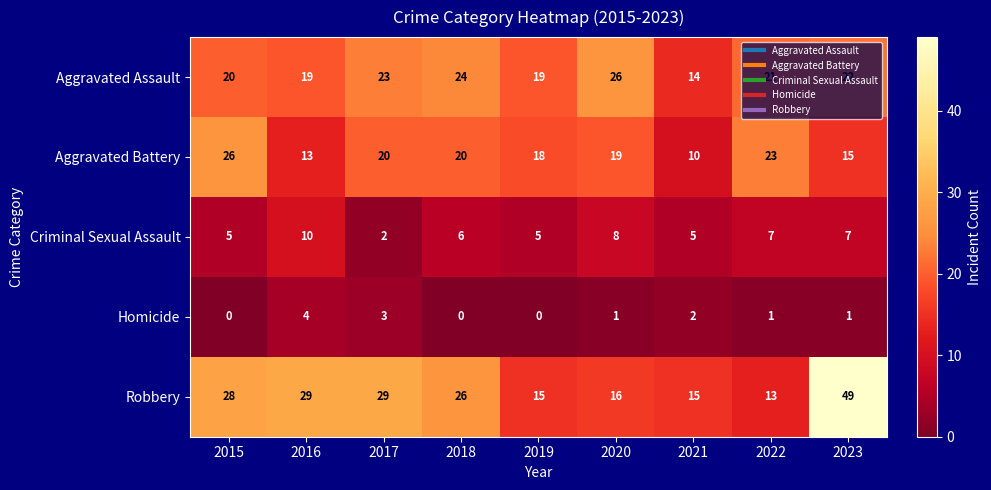

What is the sum of the Robbery values at 2022 and 2023?

62